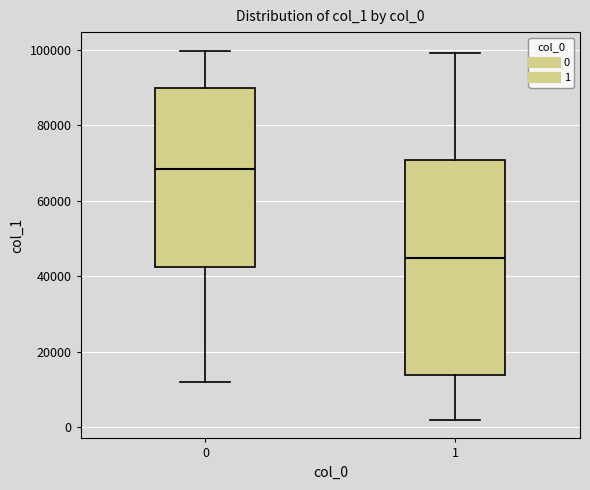

Reading left to right, read every box against the y-axis: the position of its median line, the range the box covers, and the ends of its whiskers. The values are not printed on the chart, so give them approximately, as read against the axis.

0: median 68000, box 42000 to 90000, whiskers 12000 to 100000
1: median 44000, box 14000 to 70000, whiskers 2000 to 100000